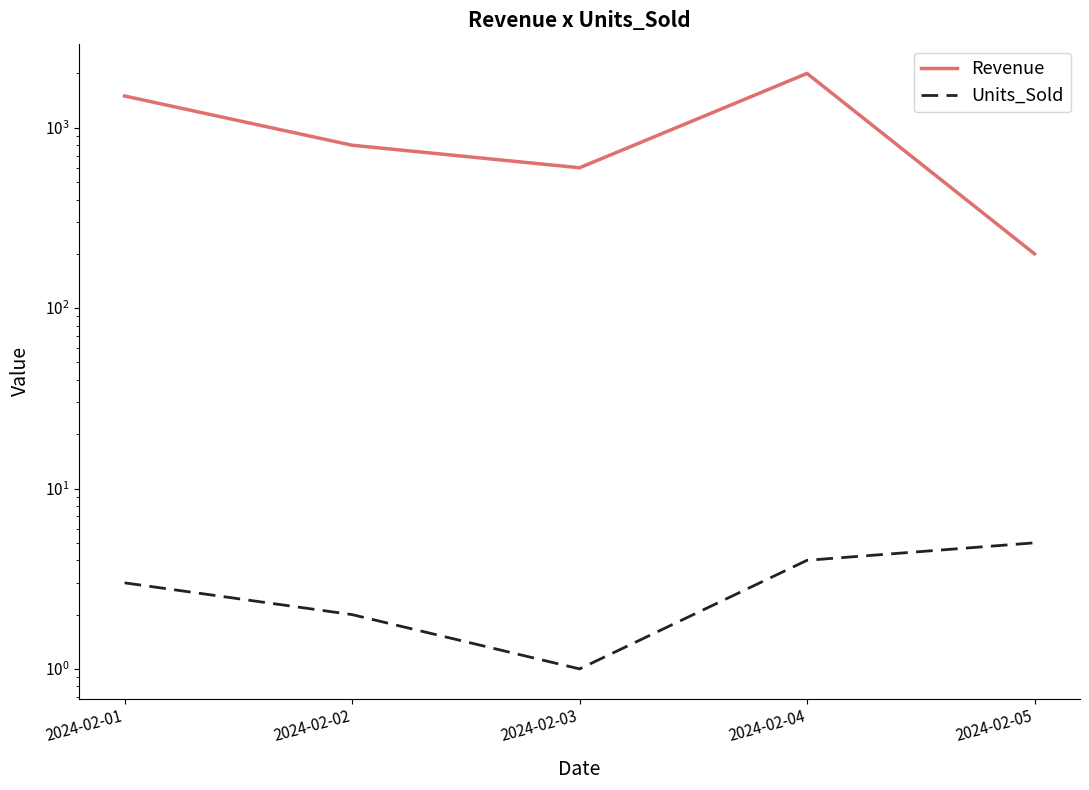

How many distinct data groups are displayed?

2